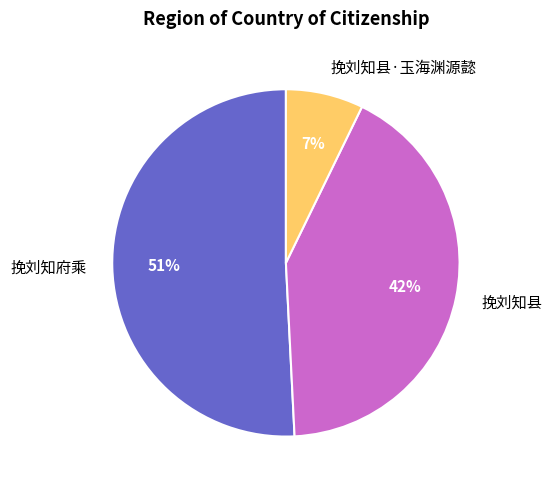

What percentage is the 挽刘知府乘 slice, to the nearest percent?

51%